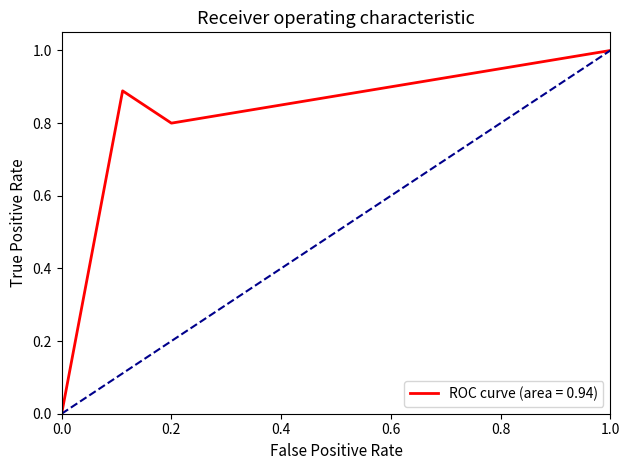

What is the greatest value displayed?

1.0